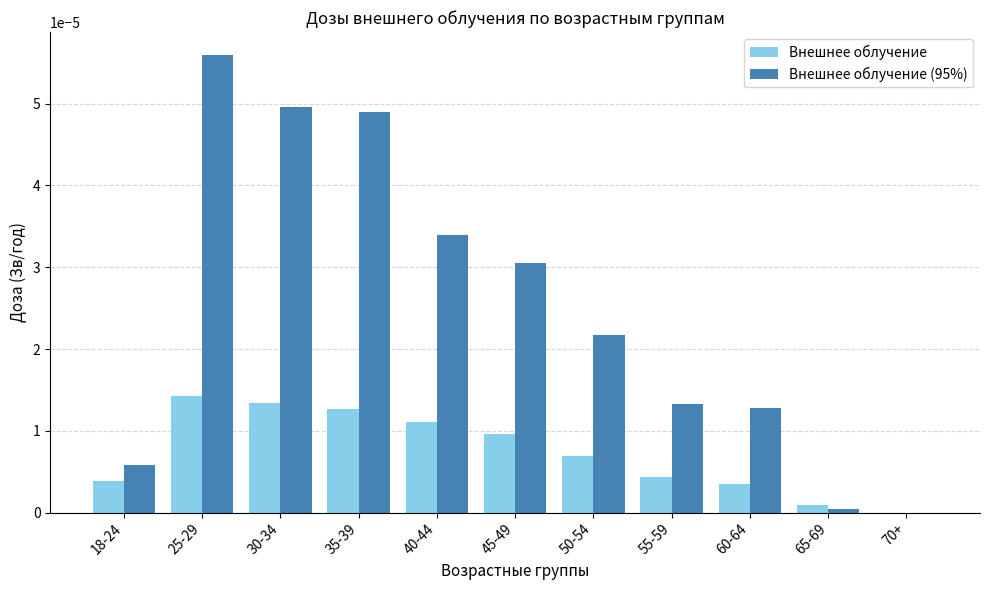

Which category has the highest value across all series?

25-29